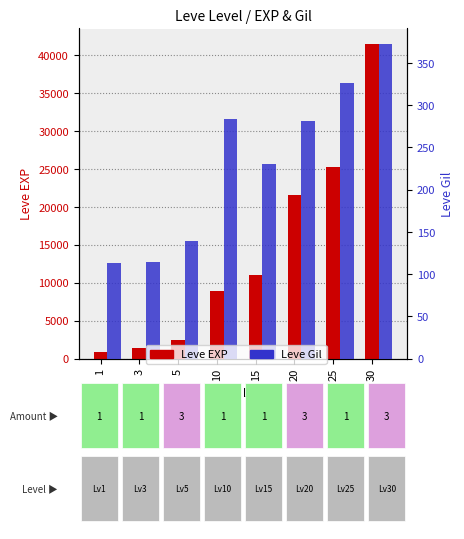

How many values in the Leve EXP series are below 11040?

4